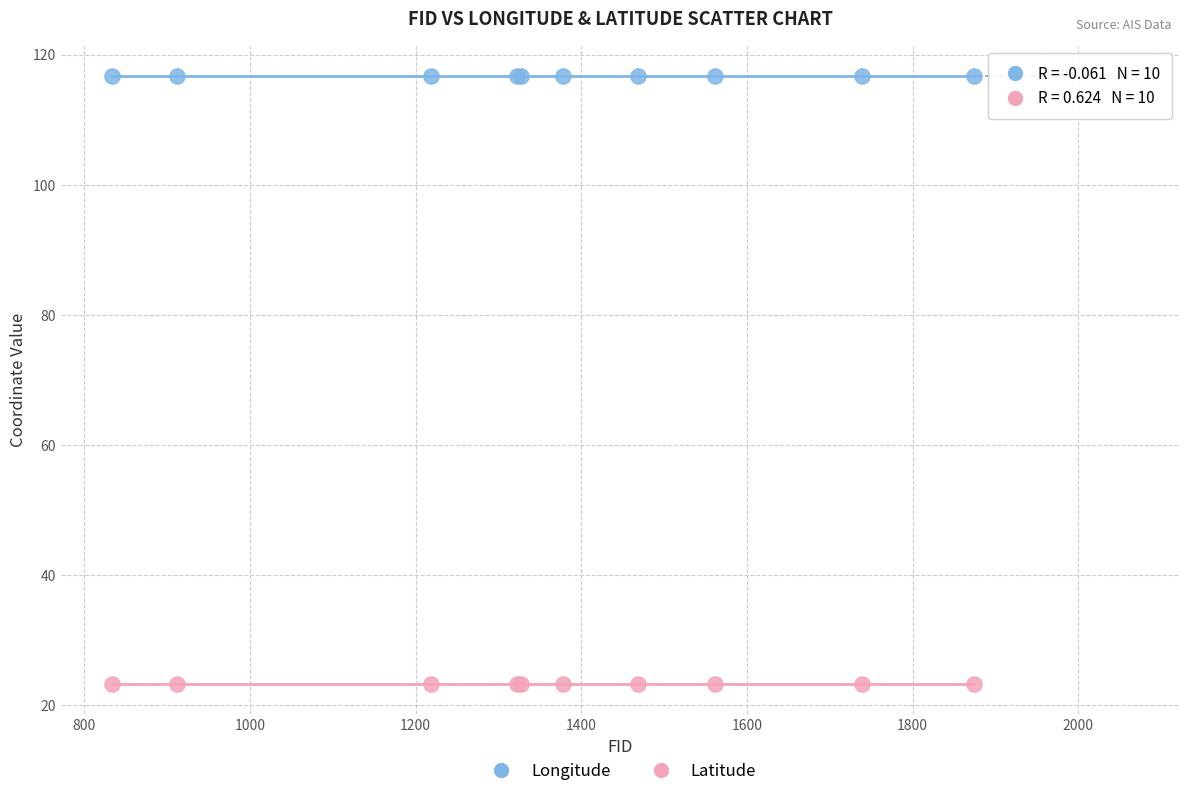

What is the X range (max minus min) for the scatter plot?

1041.0